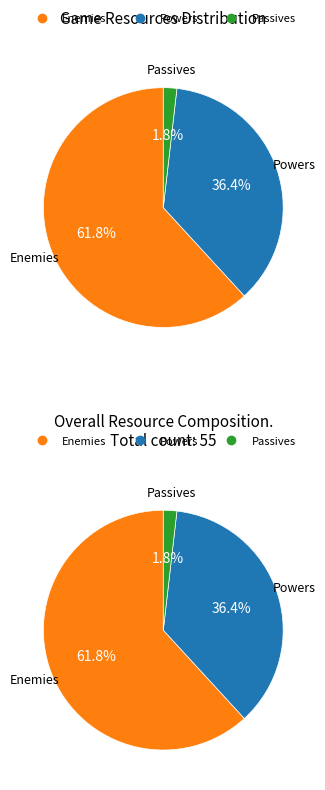

Do Powers and Passives together represent more than half of the pie?

No